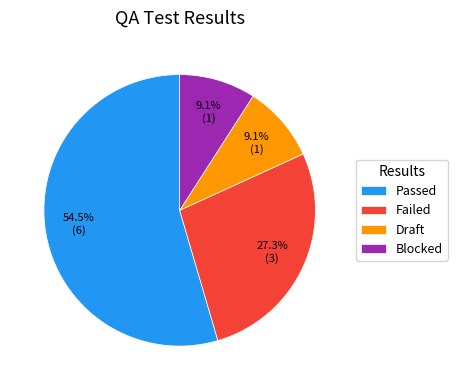

True or false: Draft accounts for 23% of the total.

False